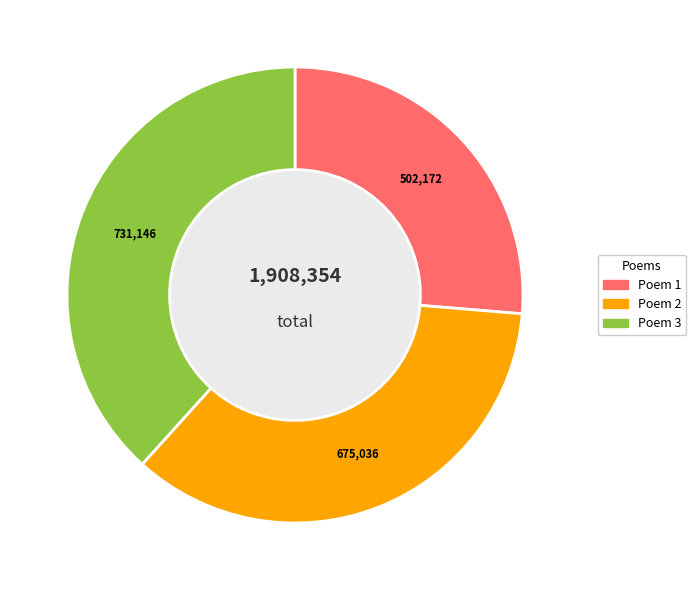

Is there any slice that represents more than half of the pie?

No